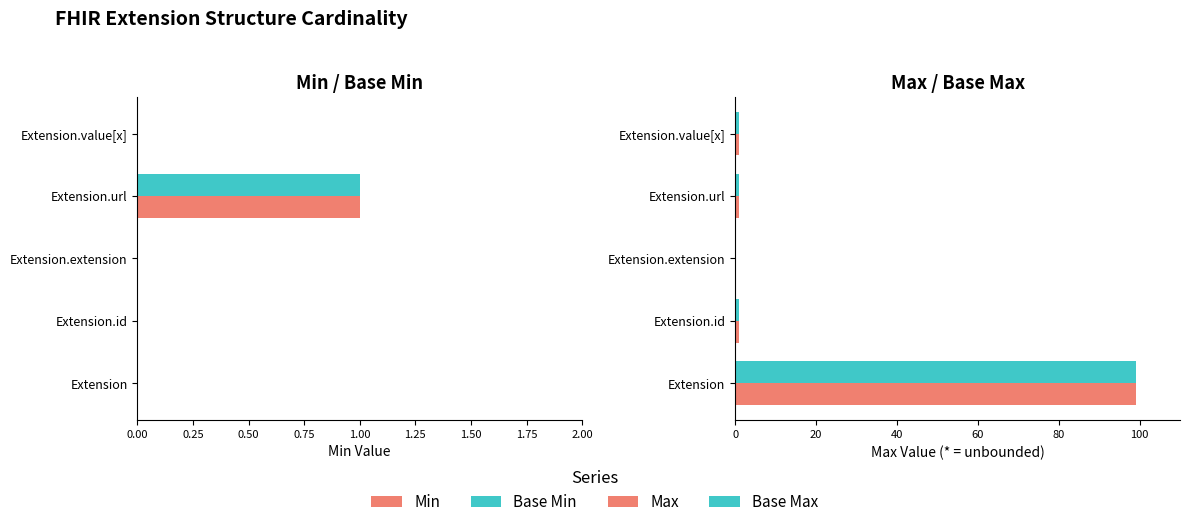

Between Extension.value[x] and Extension, which is larger?

Extension.value[x]